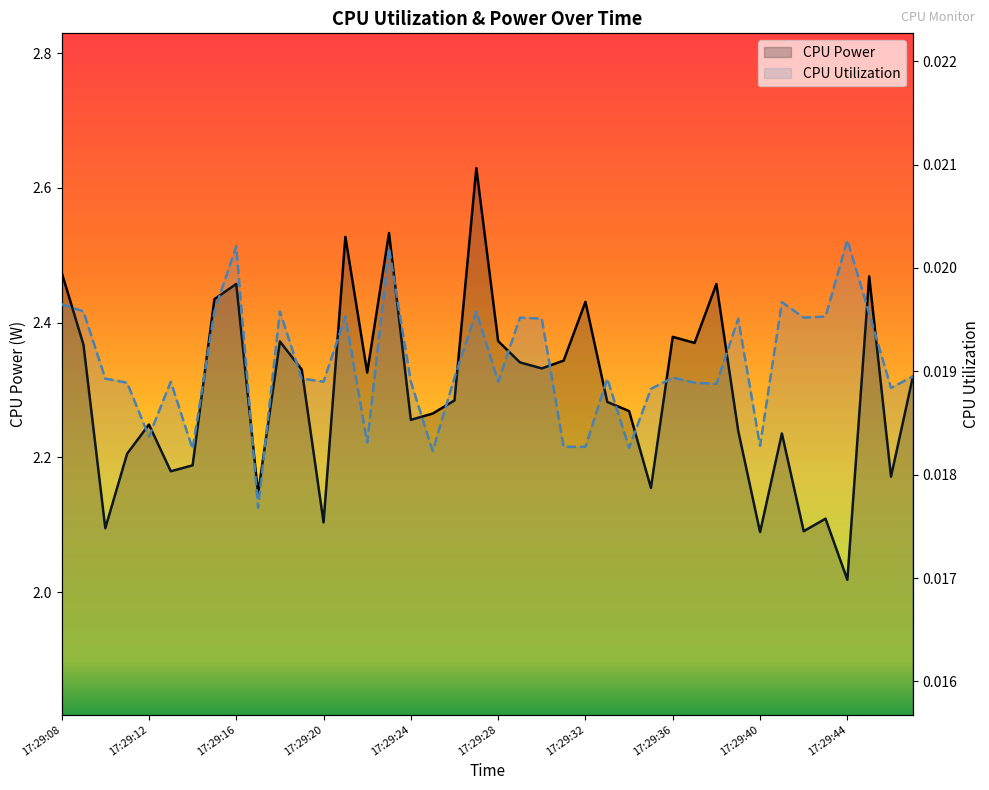

What are all the series names shown in the legend?

CPU Power, CPU Utilization